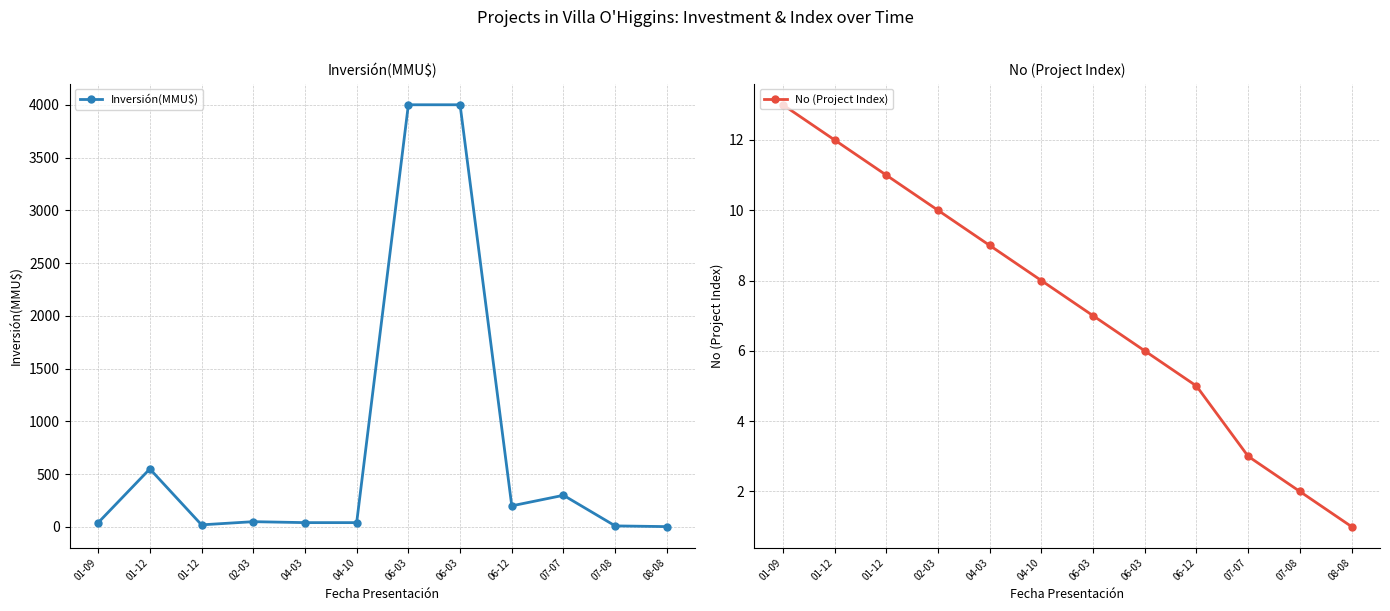

True or false: No (Project Index) has more than 1 interior local peaks.

False